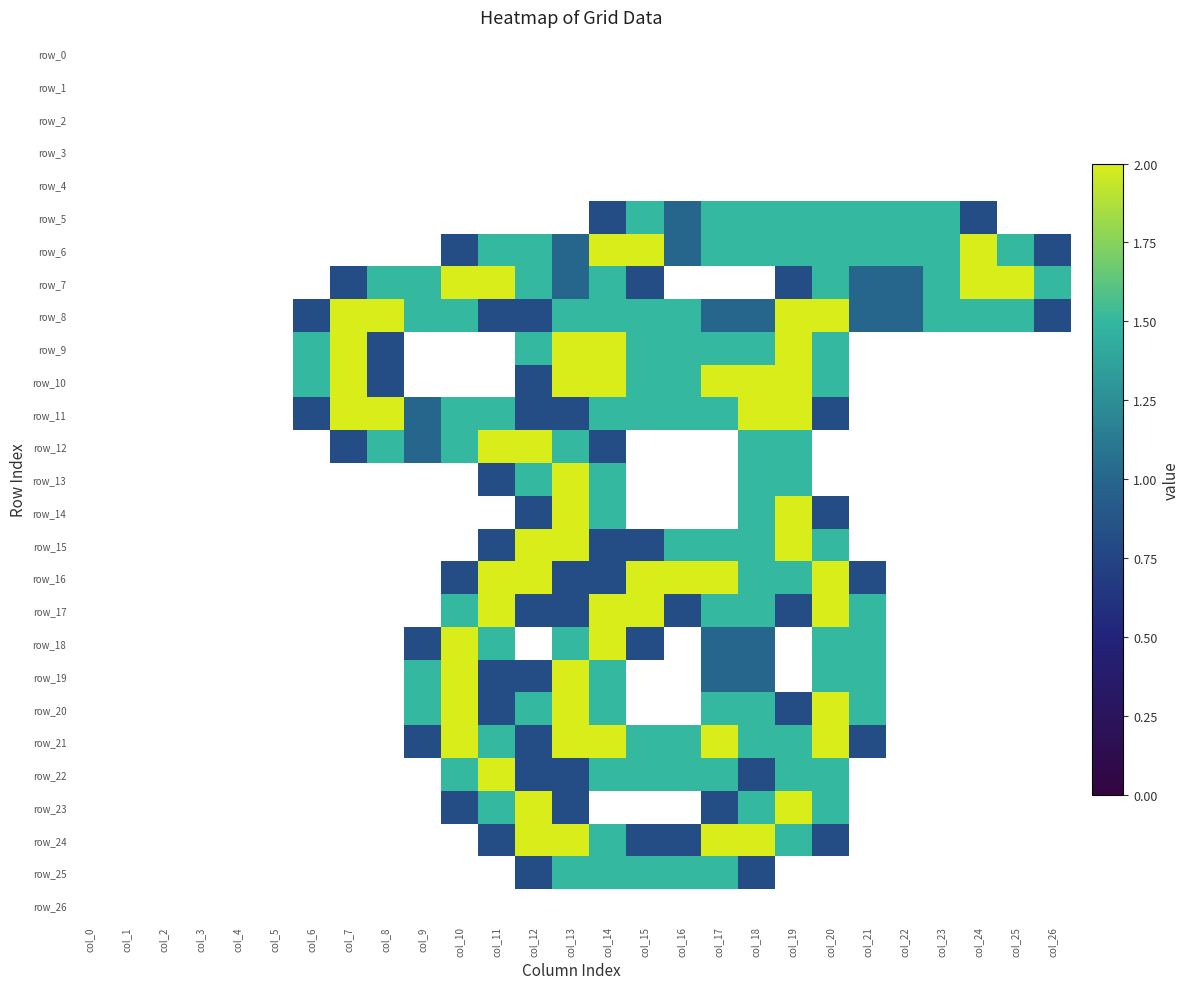

Reading left to right, extract all data points from this chart.

row_0: 0.0	0.0	0.0	0.0	0.0	0.0	0.0	0.0	0.0	0.0	0.0	0.0	0.0	0.0	0.0	0.0	0.0	0.0	0.0	0.0	0.0	0.0	0.0	0.0	0.0	0.0	0.0
row_1: 0.0	0.0	0.0	0.0	0.0	0.0	0.0	0.0	0.0	0.0	0.0	0.0	0.0	0.0	0.0	0.0	0.0	0.0	0.0	0.0	0.0	0.0	0.0	0.0	0.0	0.0	0.0
row_2: 0.0	0.0	0.0	0.0	0.0	0.0	0.0	0.0	0.0	0.0	0.0	0.0	0.0	0.0	0.0	0.0	0.0	0.0	0.0	0.0	0.0	0.0	0.0	0.0	0.0	0.0	0.0
row_3: 0.0	0.0	0.0	0.0	0.0	0.0	0.0	0.0	0.0	0.0	0.0	0.0	0.0	0.0	0.0	0.0	0.0	0.0	0.0	0.0	0.0	0.0	0.0	0.0	0.0	0.0	0.0
row_4: 0.0	0.0	0.0	0.0	0.0	0.0	0.0	0.0	0.0	0.0	0.0	0.0	0.0	0.0	0.0	0.0	0.0	0.0	0.0	0.0	0.0	0.0	0.0	0.0	0.0	0.0	0.0
row_5: 0.0	0.0	0.0	0.0	0.0	0.0	0.0	0.0	0.0	0.0	0.0	0.0	0.0	0.0	0.8	1.5	1.0	1.5	1.5	1.5	1.5	1.5	1.5	1.5	0.8	0.0	0.0
row_6: 0.0	0.0	0.0	0.0	0.0	0.0	0.0	0.0	0.0	0.0	0.8	1.5	1.5	1.0	2.0	2.0	1.0	1.5	1.5	1.5	1.5	1.5	1.5	1.5	2.0	1.5	0.8
row_7: 0.0	0.0	0.0	0.0	0.0	0.0	0.0	0.8	1.5	1.5	2.0	2.0	1.5	1.0	1.5	0.8	0.0	0.0	0.0	0.8	1.5	1.0	1.0	1.5	2.0	2.0	1.5
row_8: 0.0	0.0	0.0	0.0	0.0	0.0	0.8	2.0	2.0	1.5	1.5	0.8	0.8	1.5	1.5	1.5	1.5	1.0	1.0	2.0	2.0	1.0	1.0	1.5	1.5	1.5	0.8
row_9: 0.0	0.0	0.0	0.0	0.0	0.0	1.5	2.0	0.8	0.0	0.0	0.0	1.5	2.0	2.0	1.5	1.5	1.5	1.5	2.0	1.5	0.0	0.0	0.0	0.0	0.0	0.0
row_10: 0.0	0.0	0.0	0.0	0.0	0.0	1.5	2.0	0.8	0.0	0.0	0.0	0.8	2.0	2.0	1.5	1.5	2.0	2.0	2.0	1.5	0.0	0.0	0.0	0.0	0.0	0.0
row_11: 0.0	0.0	0.0	0.0	0.0	0.0	0.8	2.0	2.0	1.0	1.5	1.5	0.8	0.8	1.5	1.5	1.5	1.5	2.0	2.0	0.8	0.0	0.0	0.0	0.0	0.0	0.0
row_12: 0.0	0.0	0.0	0.0	0.0	0.0	0.0	0.8	1.5	1.0	1.5	2.0	2.0	1.5	0.8	0.0	0.0	0.0	1.5	1.5	0.0	0.0	0.0	0.0	0.0	0.0	0.0
row_13: 0.0	0.0	0.0	0.0	0.0	0.0	0.0	0.0	0.0	0.0	0.0	0.8	1.5	2.0	1.5	0.0	0.0	0.0	1.5	1.5	0.0	0.0	0.0	0.0	0.0	0.0	0.0
row_14: 0.0	0.0	0.0	0.0	0.0	0.0	0.0	0.0	0.0	0.0	0.0	0.0	0.8	2.0	1.5	0.0	0.0	0.0	1.5	2.0	0.8	0.0	0.0	0.0	0.0	0.0	0.0
row_15: 0.0	0.0	0.0	0.0	0.0	0.0	0.0	0.0	0.0	0.0	0.0	0.8	2.0	2.0	0.8	0.8	1.5	1.5	1.5	2.0	1.5	0.0	0.0	0.0	0.0	0.0	0.0
row_16: 0.0	0.0	0.0	0.0	0.0	0.0	0.0	0.0	0.0	0.0	0.8	2.0	2.0	0.8	0.8	2.0	2.0	2.0	1.5	1.5	2.0	0.8	0.0	0.0	0.0	0.0	0.0
row_17: 0.0	0.0	0.0	0.0	0.0	0.0	0.0	0.0	0.0	0.0	1.5	2.0	0.8	0.8	2.0	2.0	0.8	1.5	1.5	0.8	2.0	1.5	0.0	0.0	0.0	0.0	0.0
row_18: 0.0	0.0	0.0	0.0	0.0	0.0	0.0	0.0	0.0	0.8	2.0	1.5	0.0	1.5	2.0	0.8	0.0	1.0	1.0	0.0	1.5	1.5	0.0	0.0	0.0	0.0	0.0
row_19: 0.0	0.0	0.0	0.0	0.0	0.0	0.0	0.0	0.0	1.5	2.0	0.8	0.8	2.0	1.5	0.0	0.0	1.0	1.0	0.0	1.5	1.5	0.0	0.0	0.0	0.0	0.0
row_20: 0.0	0.0	0.0	0.0	0.0	0.0	0.0	0.0	0.0	1.5	2.0	0.8	1.5	2.0	1.5	0.0	0.0	1.5	1.5	0.8	2.0	1.5	0.0	0.0	0.0	0.0	0.0
row_21: 0.0	0.0	0.0	0.0	0.0	0.0	0.0	0.0	0.0	0.8	2.0	1.5	0.8	2.0	2.0	1.5	1.5	2.0	1.5	1.5	2.0	0.8	0.0	0.0	0.0	0.0	0.0
row_22: 0.0	0.0	0.0	0.0	0.0	0.0	0.0	0.0	0.0	0.0	1.5	2.0	0.8	0.8	1.5	1.5	1.5	1.5	0.8	1.5	1.5	0.0	0.0	0.0	0.0	0.0	0.0
row_23: 0.0	0.0	0.0	0.0	0.0	0.0	0.0	0.0	0.0	0.0	0.8	1.5	2.0	0.8	0.0	0.0	0.0	0.8	1.5	2.0	1.5	0.0	0.0	0.0	0.0	0.0	0.0
row_24: 0.0	0.0	0.0	0.0	0.0	0.0	0.0	0.0	0.0	0.0	0.0	0.8	2.0	2.0	1.5	0.8	0.8	2.0	2.0	1.5	0.8	0.0	0.0	0.0	0.0	0.0	0.0
row_25: 0.0	0.0	0.0	0.0	0.0	0.0	0.0	0.0	0.0	0.0	0.0	0.0	0.8	1.5	1.5	1.5	1.5	1.5	0.8	0.0	0.0	0.0	0.0	0.0	0.0	0.0	0.0
row_26: 0.0	0.0	0.0	0.0	0.0	0.0	0.0	0.0	0.0	0.0	0.0	0.0	0.0	0.0	0.0	0.0	0.0	0.0	0.0	0.0	0.0	0.0	0.0	0.0	0.0	0.0	0.0